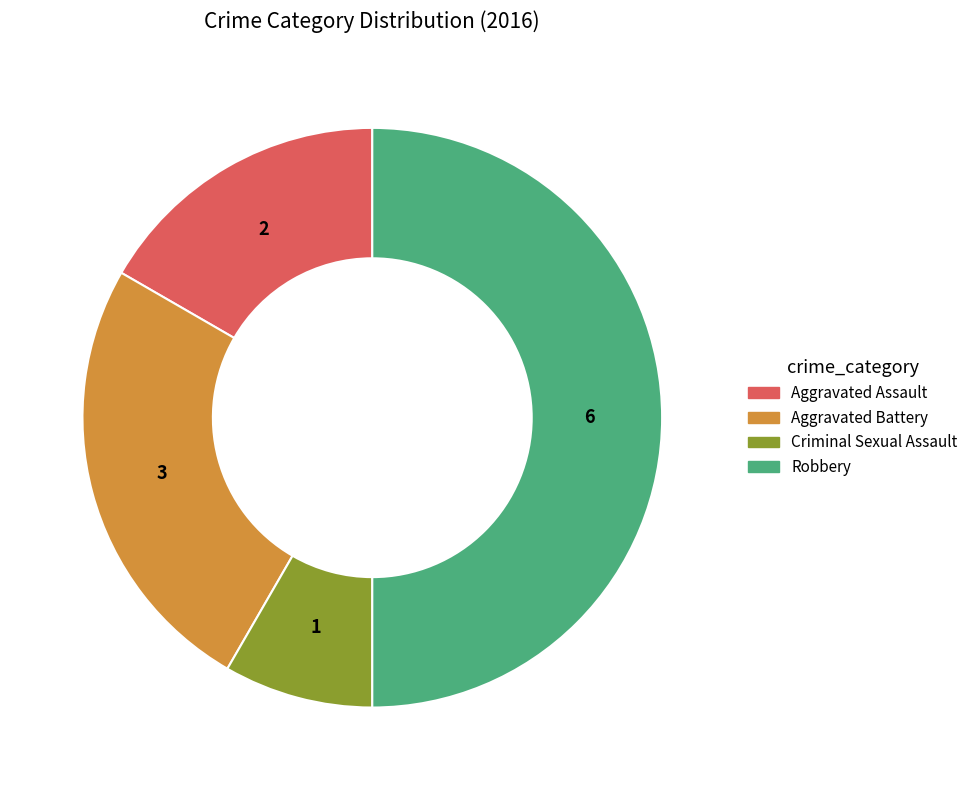

Between Robbery and Aggravated Battery, which is larger?

Robbery